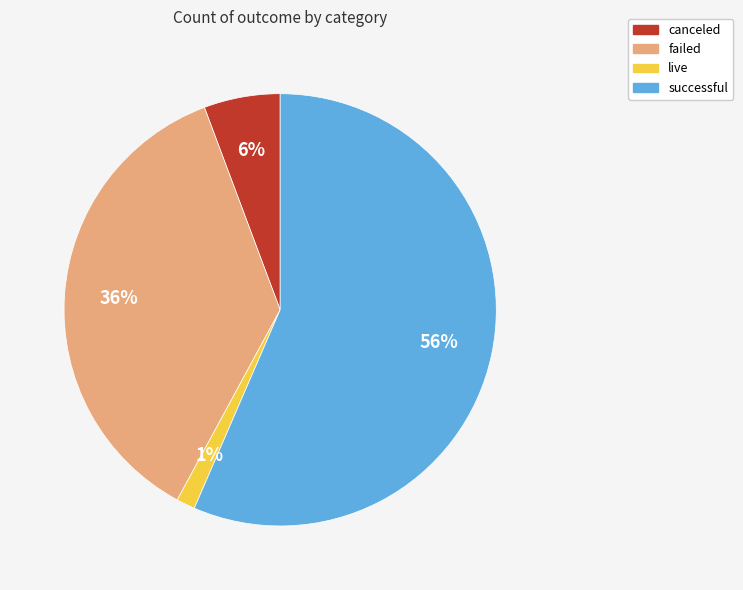

Is it true that successful is 56% of the pie?

True